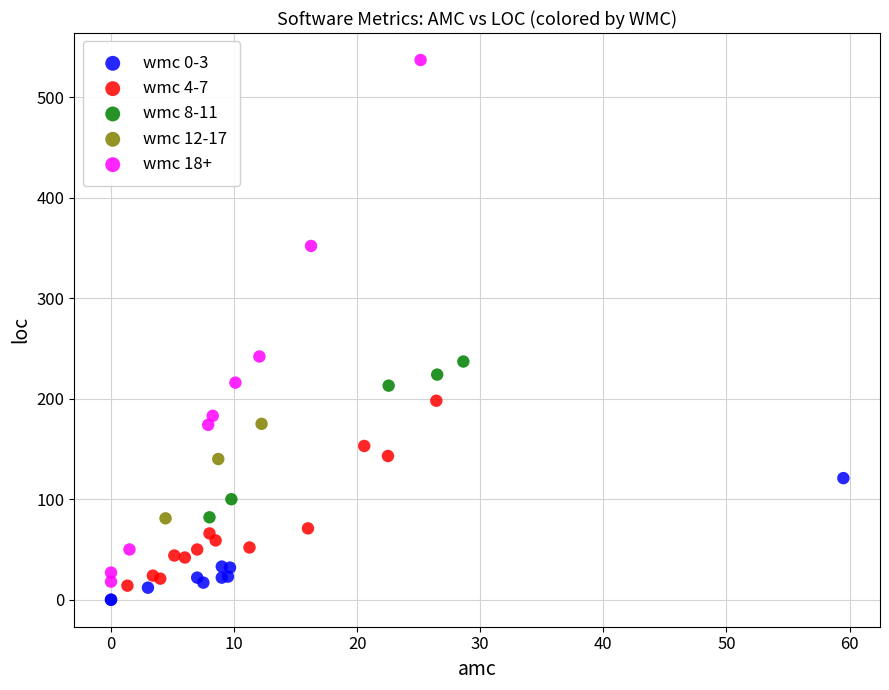

Which series contains the highest Y value?

wmc 18+